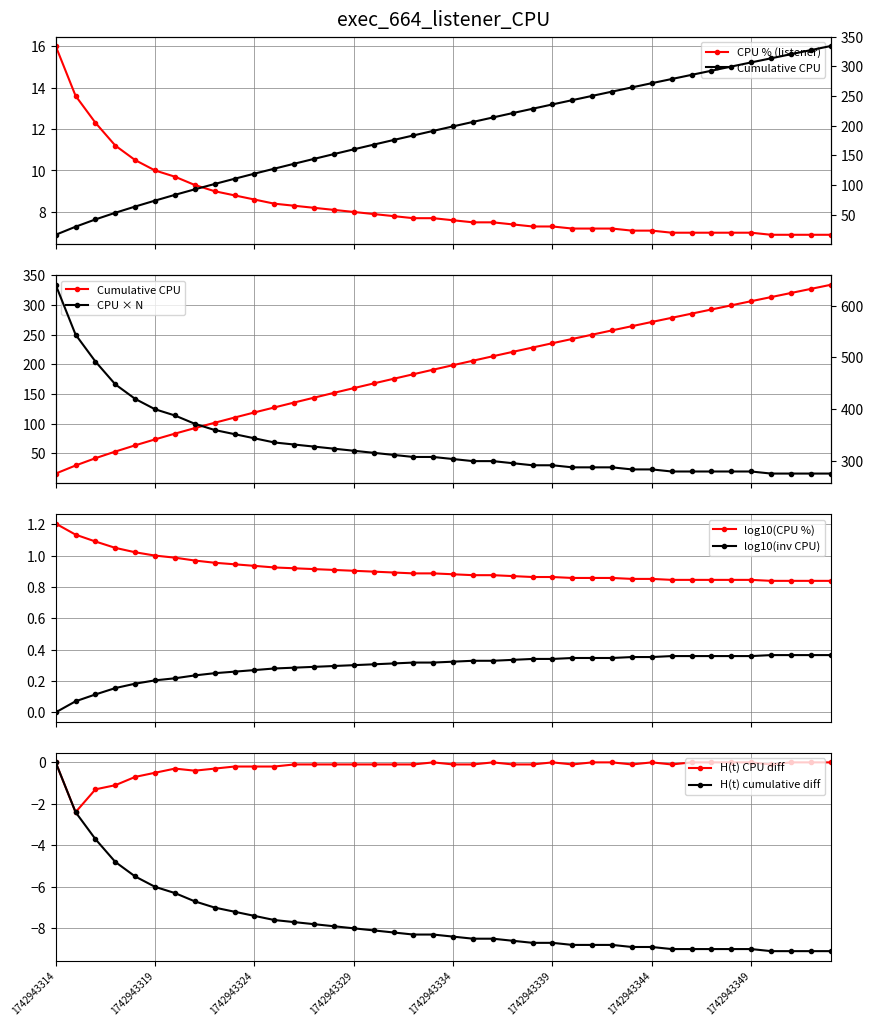

What is the greatest value displayed?

16.0